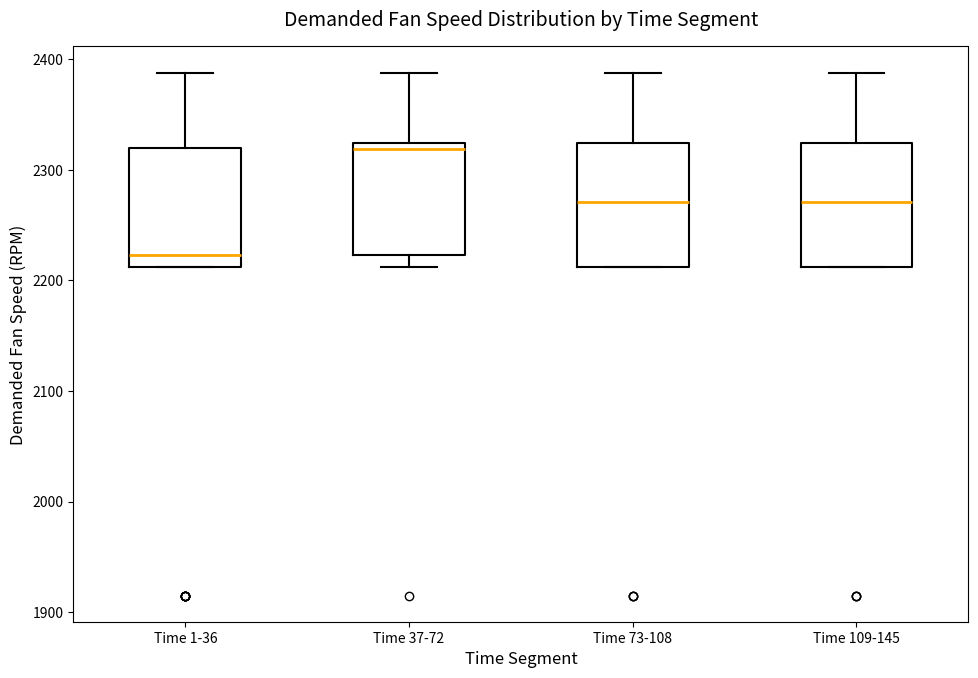

Where is the lower edge of the box for Time 73-108 on the y-axis? The values are not printed on the chart, so give them approximately, as read against the axis.

2210